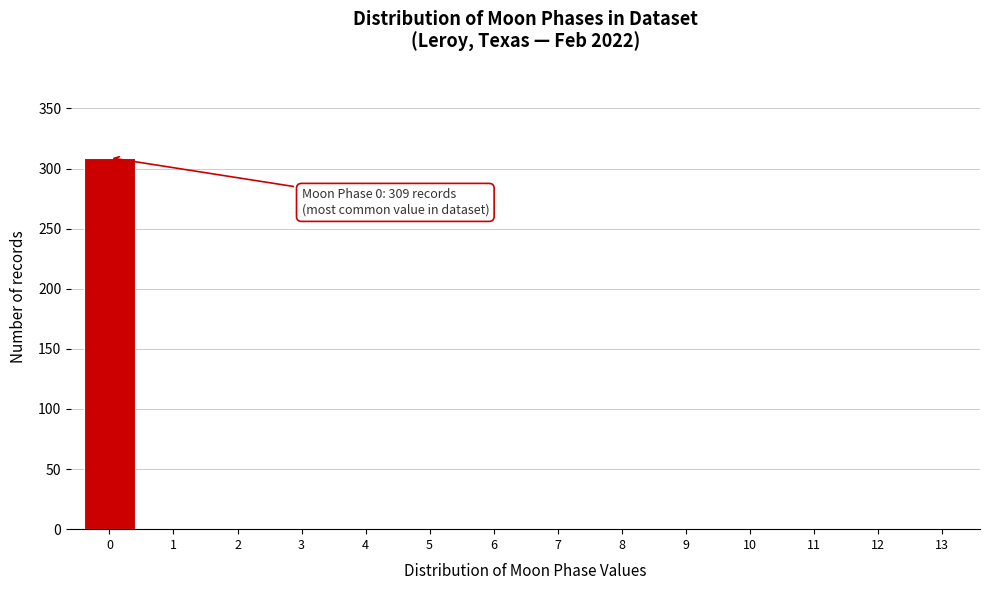

Reading right to left, what are all the values shown in this chart?

13=0	12=0	11=0	10=0	9=0	8=0	7=0	6=0	5=0	4=0	3=0	2=0	1=0	0=309